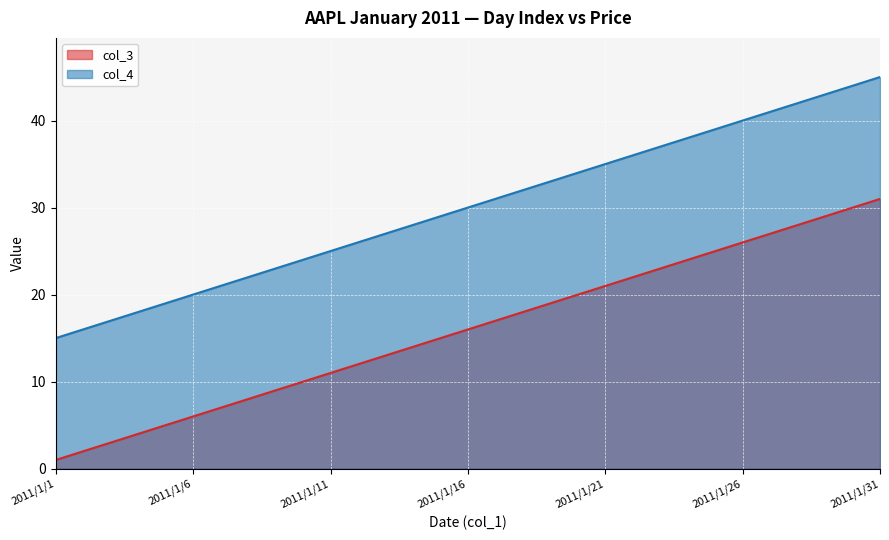

List the series in order of their peak value, lowest first.

col_3, col_4